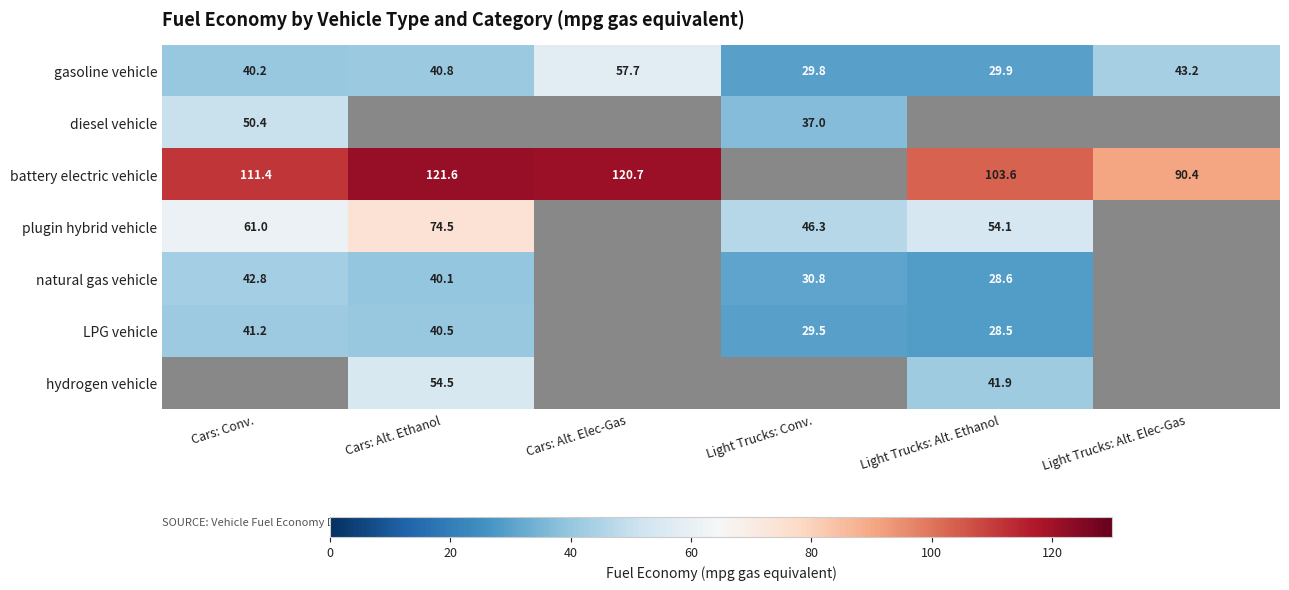

At which category is the sum across all series the highest?

Cars: Alt. Ethanol